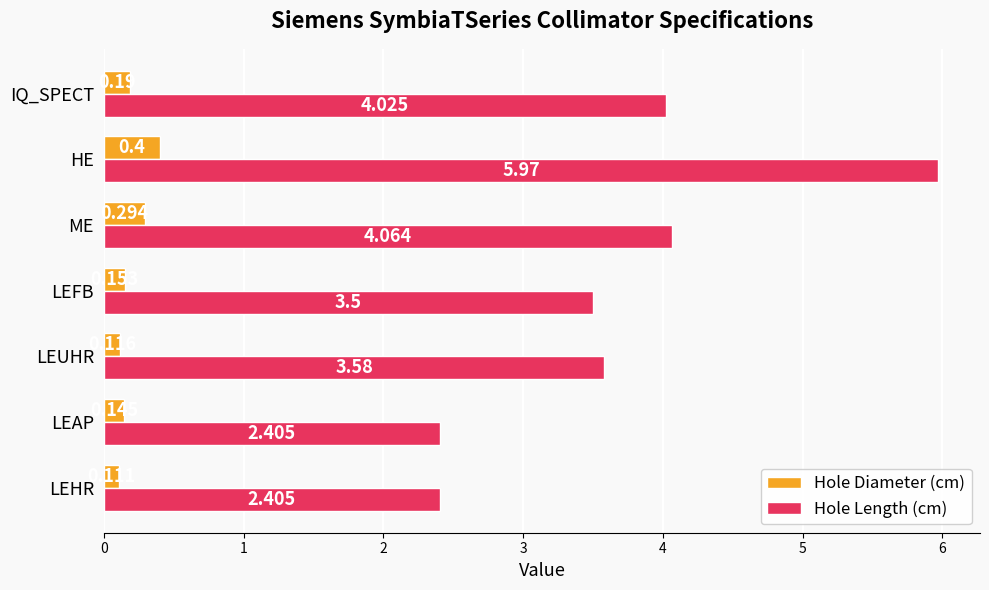

At LEAP, list the series in order from smallest to largest.

Hole Diameter (cm), Hole Length (cm)